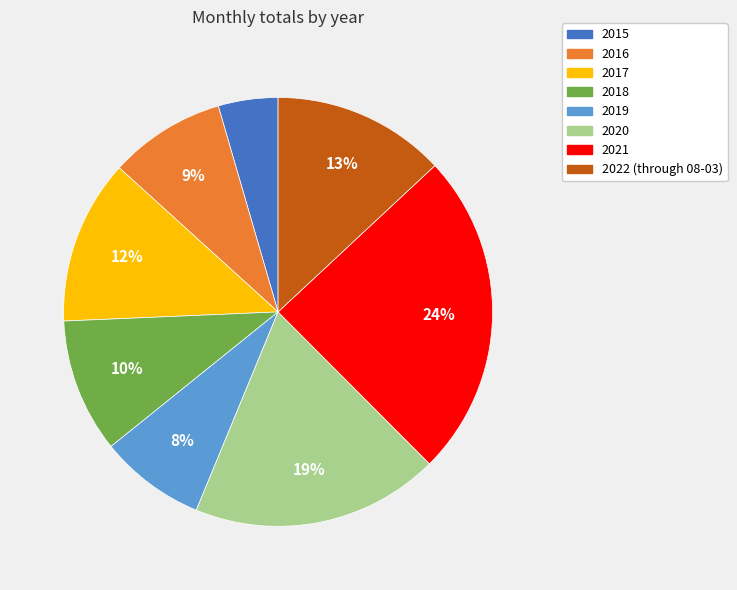

To the nearest percent, what portion does 2016 represent?

9%